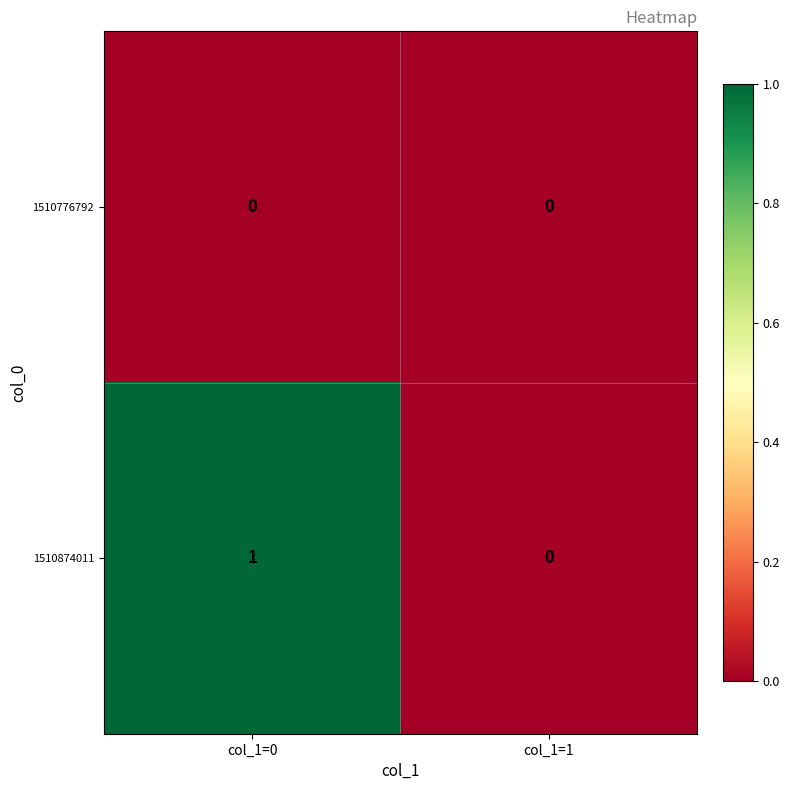

How many categories are shown in the chart?

2